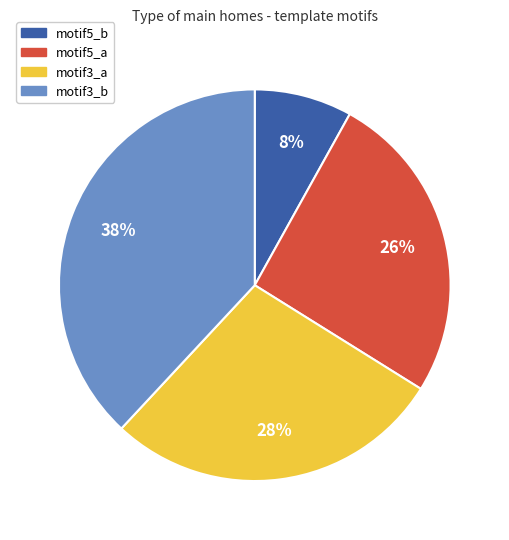

How many slices are in this pie chart?

4